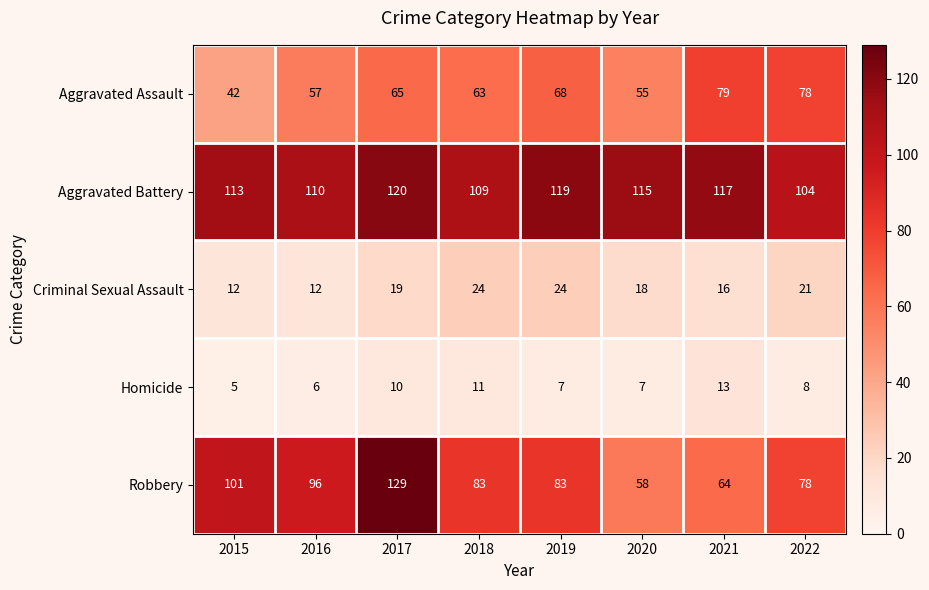

Count the number of categories in the chart.

8